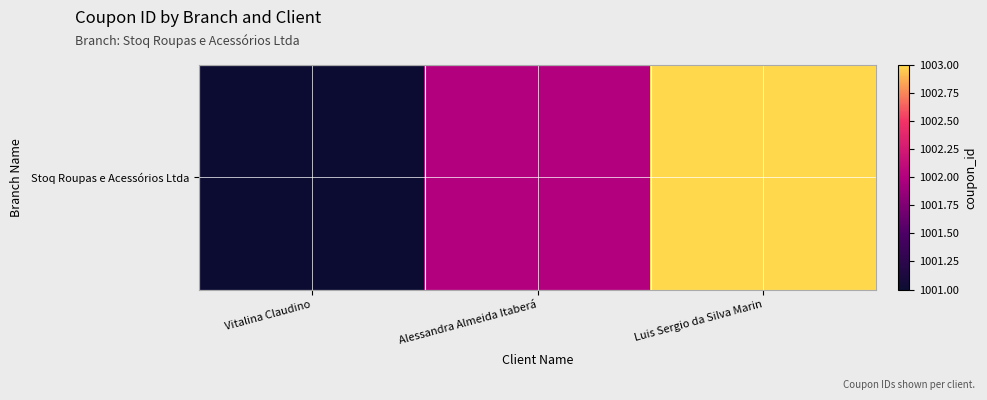

What value does the data have at Alessandra Almeida Itaberá?

1002